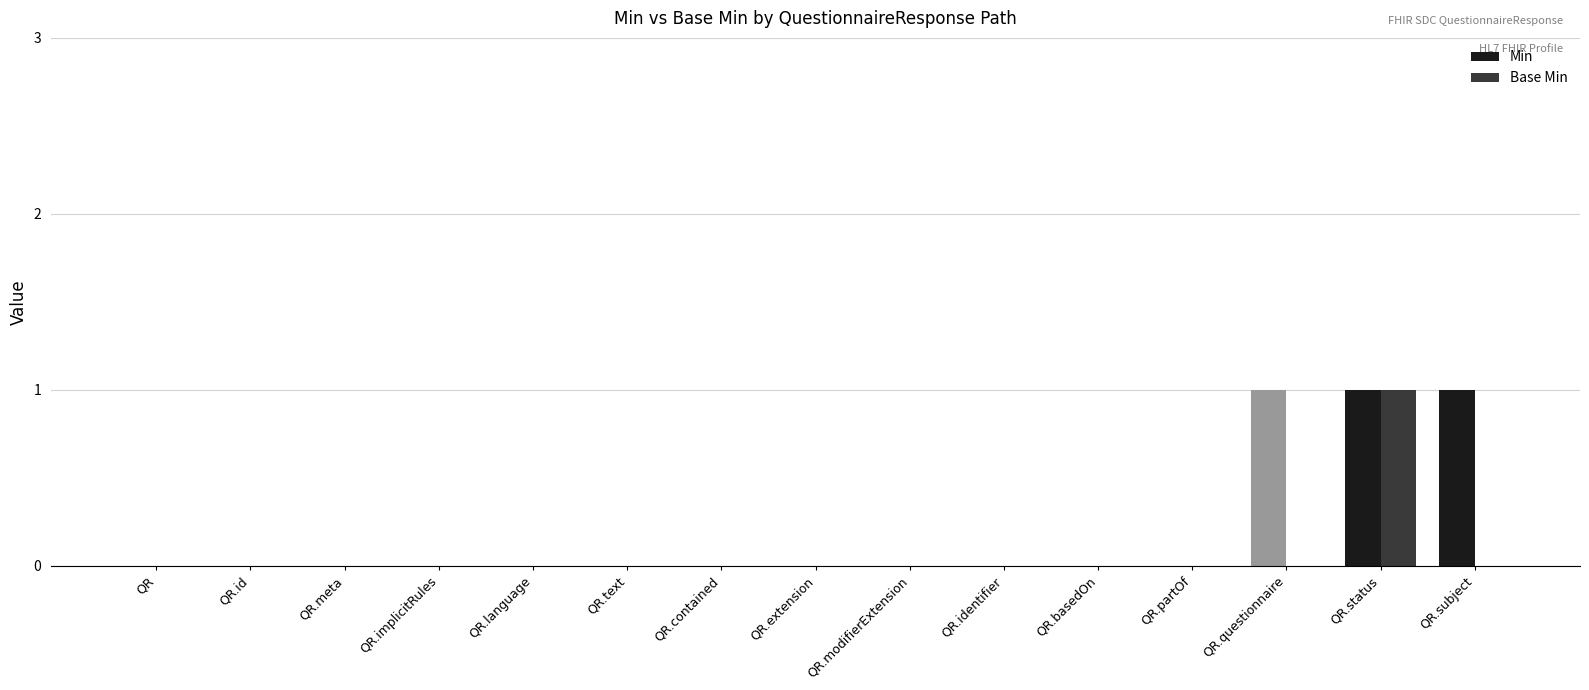

How many categories are shown in the chart?

15